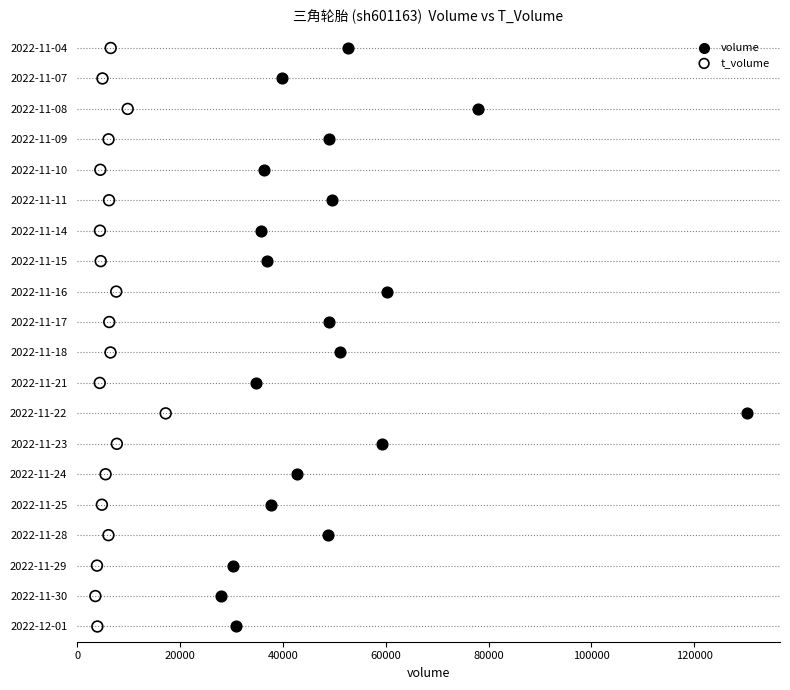

What are all the series names shown in the legend?

volume, t_volume